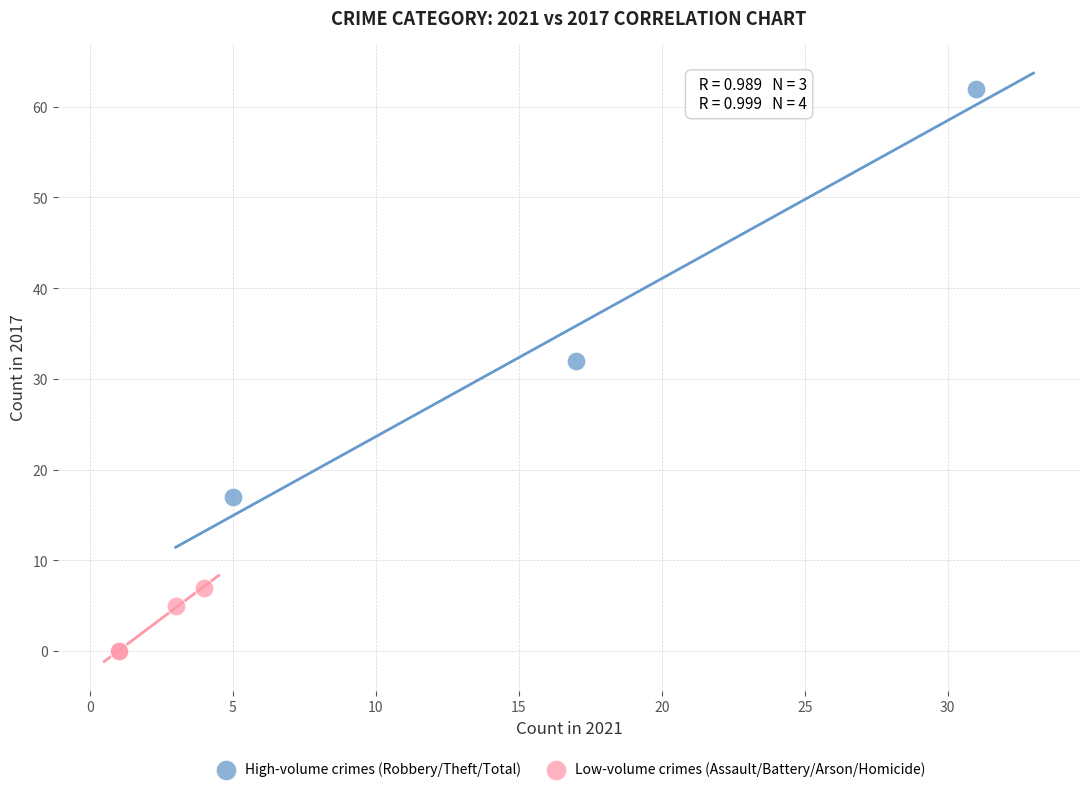

Which series contains the lowest Y value?

Low-volume crimes (Assault/Battery/Arson/Homicide)